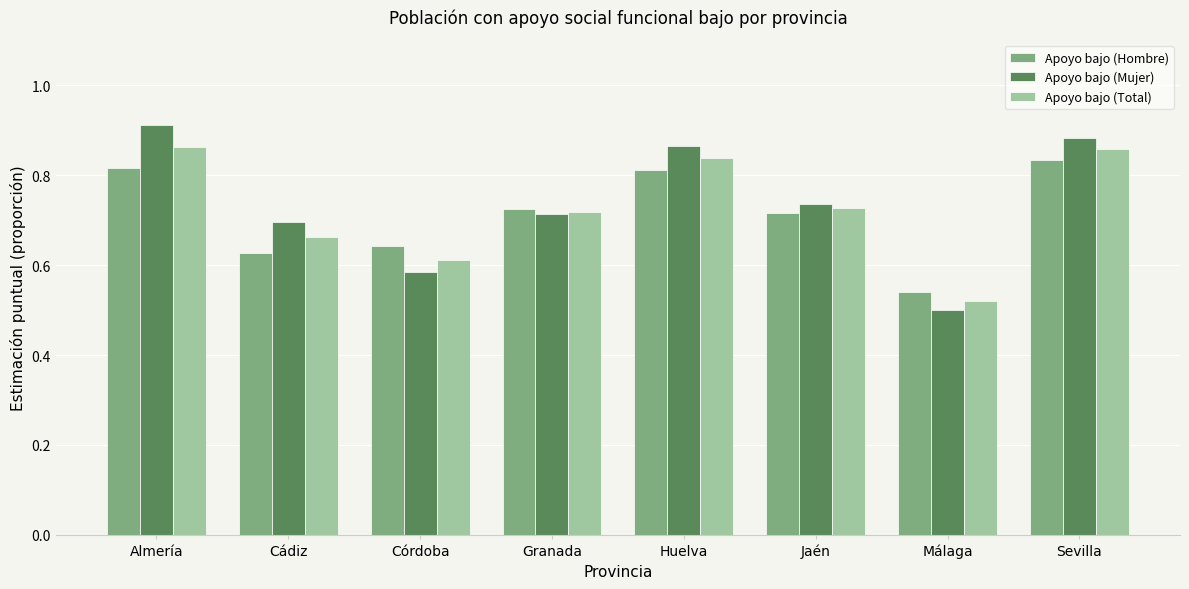

What is the difference between the Apoyo bajo (Mujer) values at Córdoba and Cádiz?

0.1